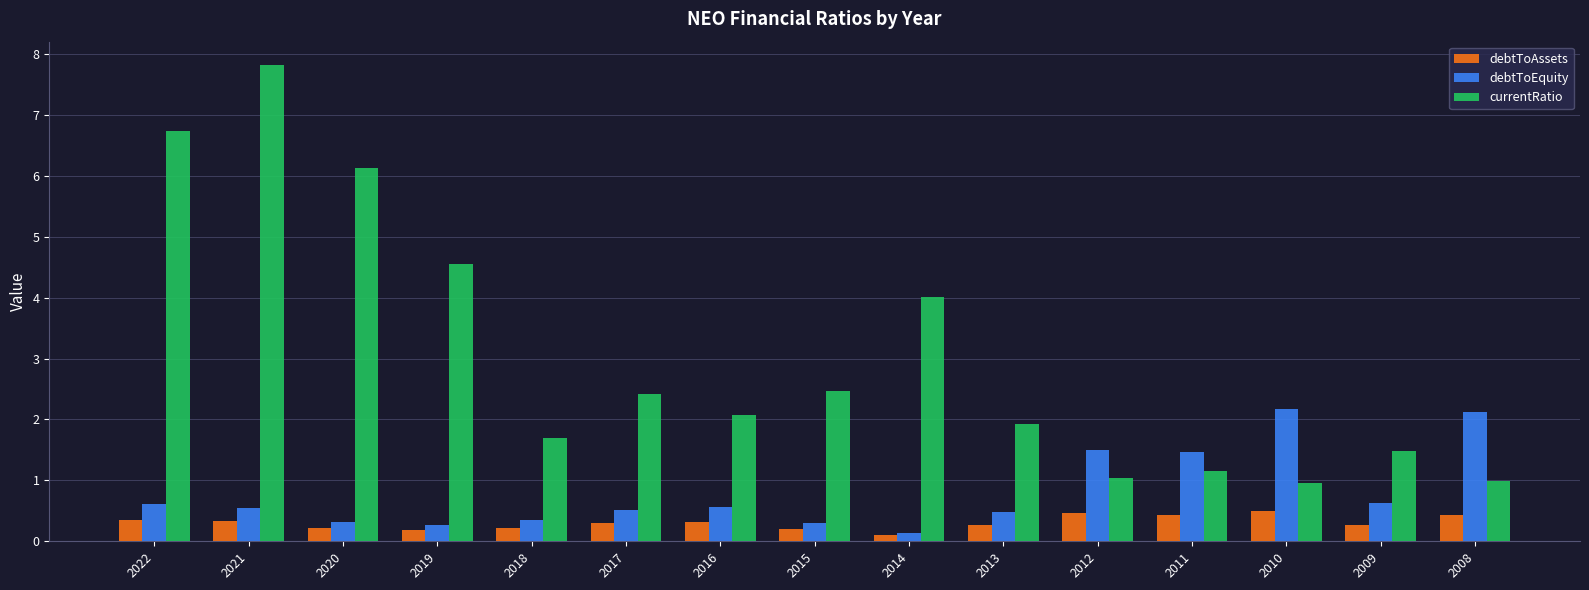

How many data points in currentRatio are above 2?

8